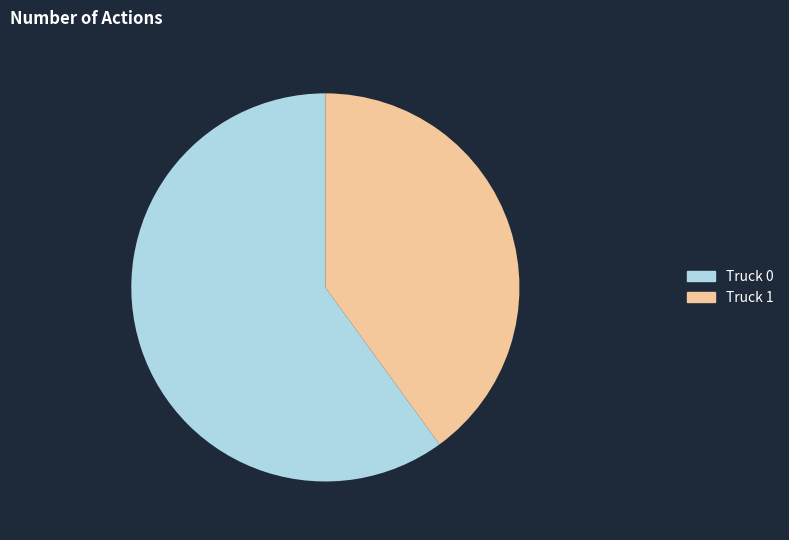

Between Truck 0 and Truck 1, which is larger?

Truck 0